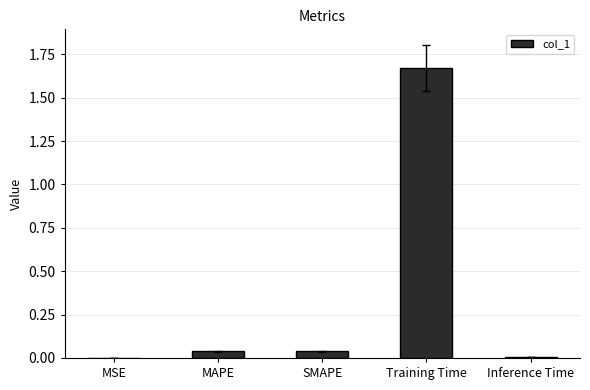

Which has a higher value, SMAPE or MSE?

SMAPE